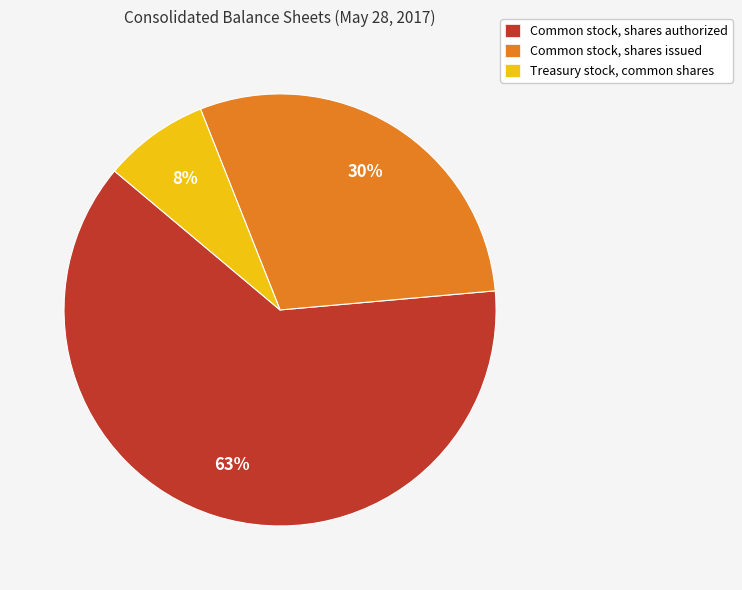

How many slices are in this pie chart?

3